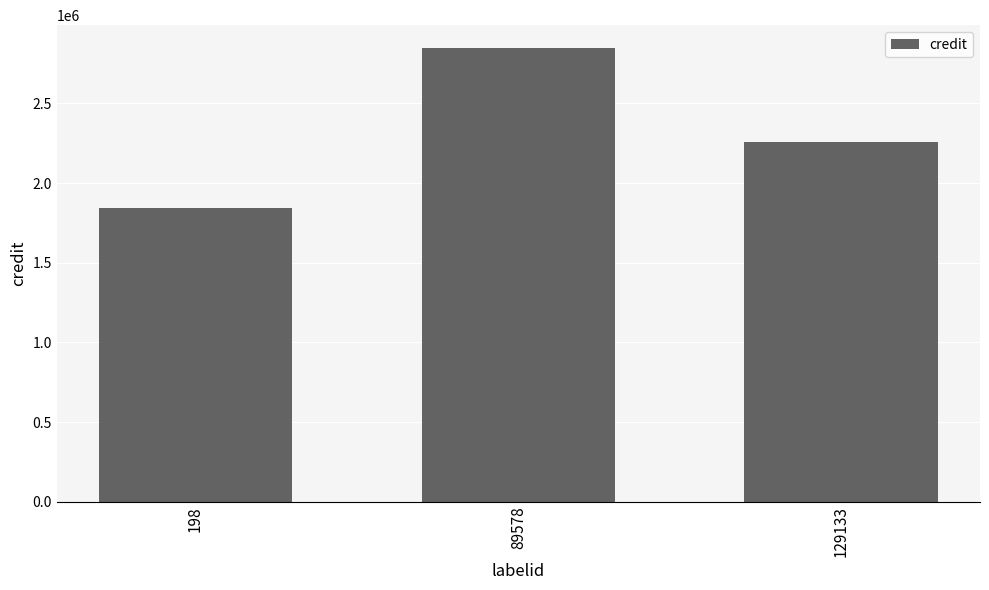

The chart shows a value of 2257447 at 129133. True or false?

True